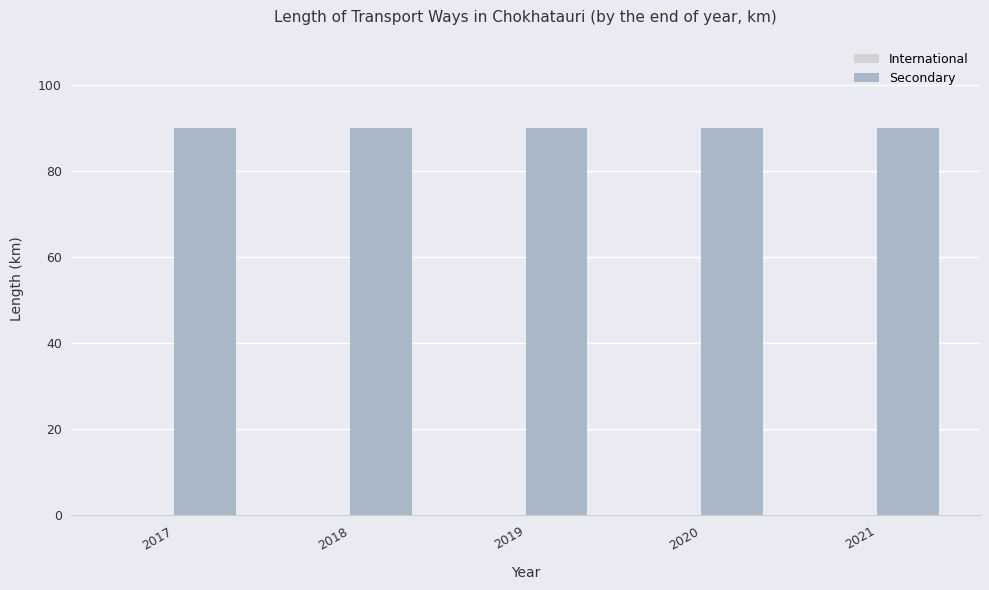

Reading left to right, extract all data points from this chart.

International: 0	0	0	0	0
Secondary: 90	90	90	90	90